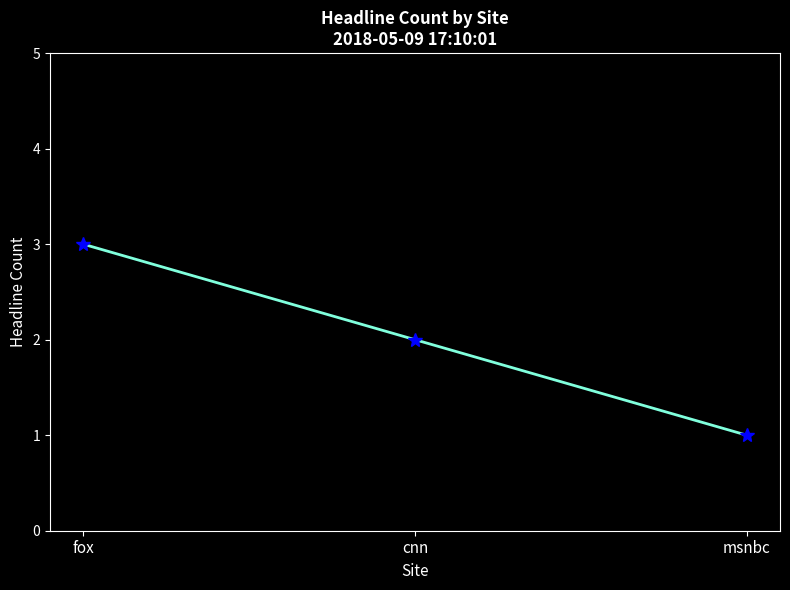

What position from the left is fox?

1